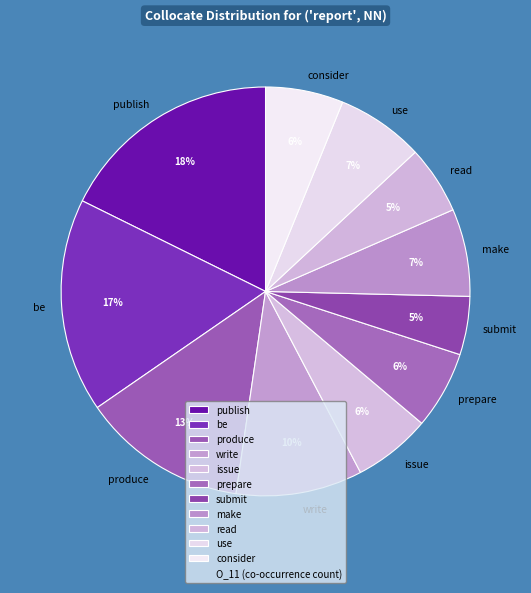

True or false: read accounts for 1% of the total.

False